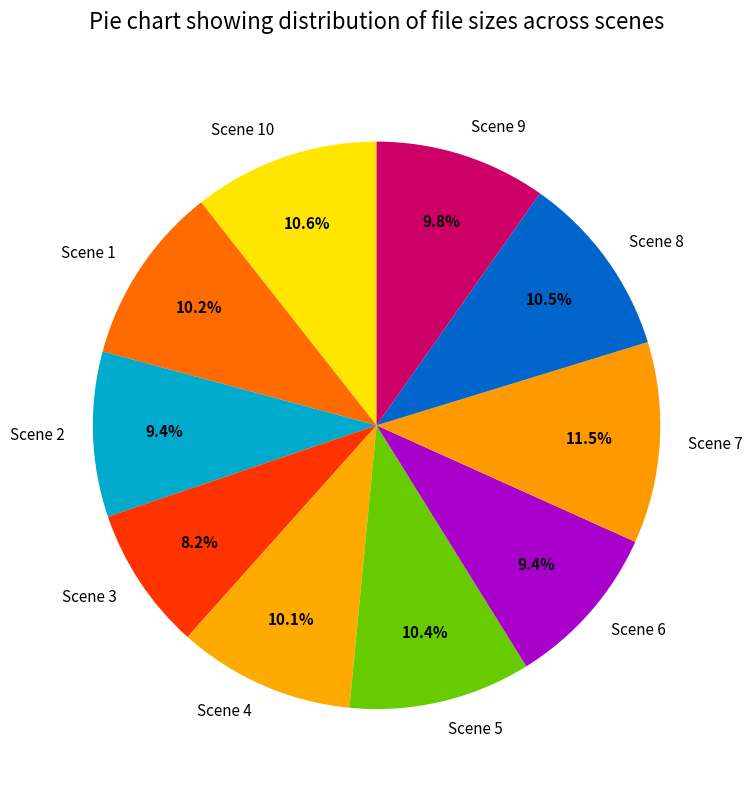

Does any single category account for the majority?

No